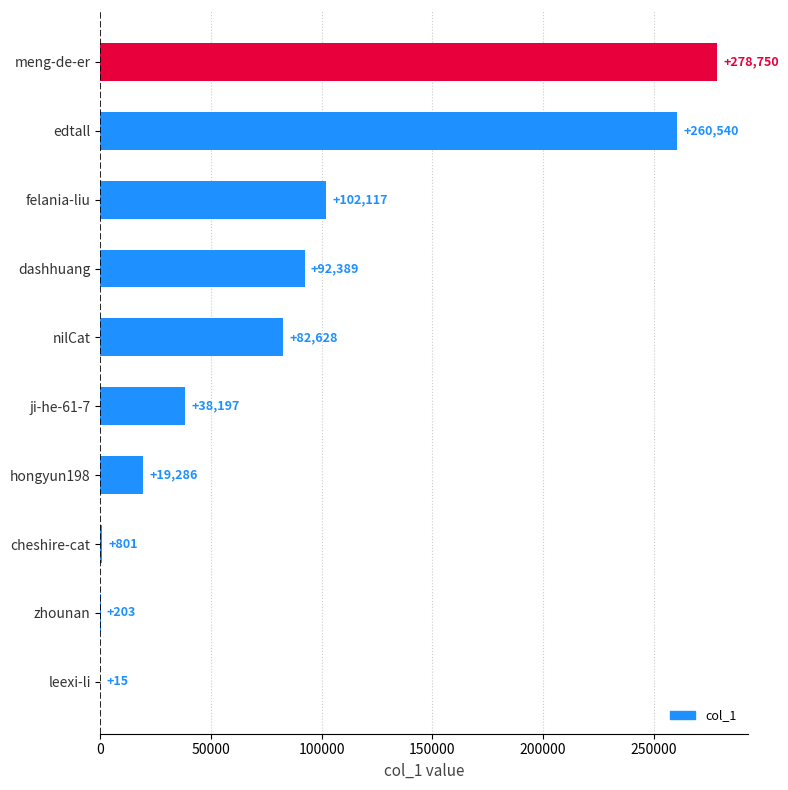

Are the bars horizontal?

Yes